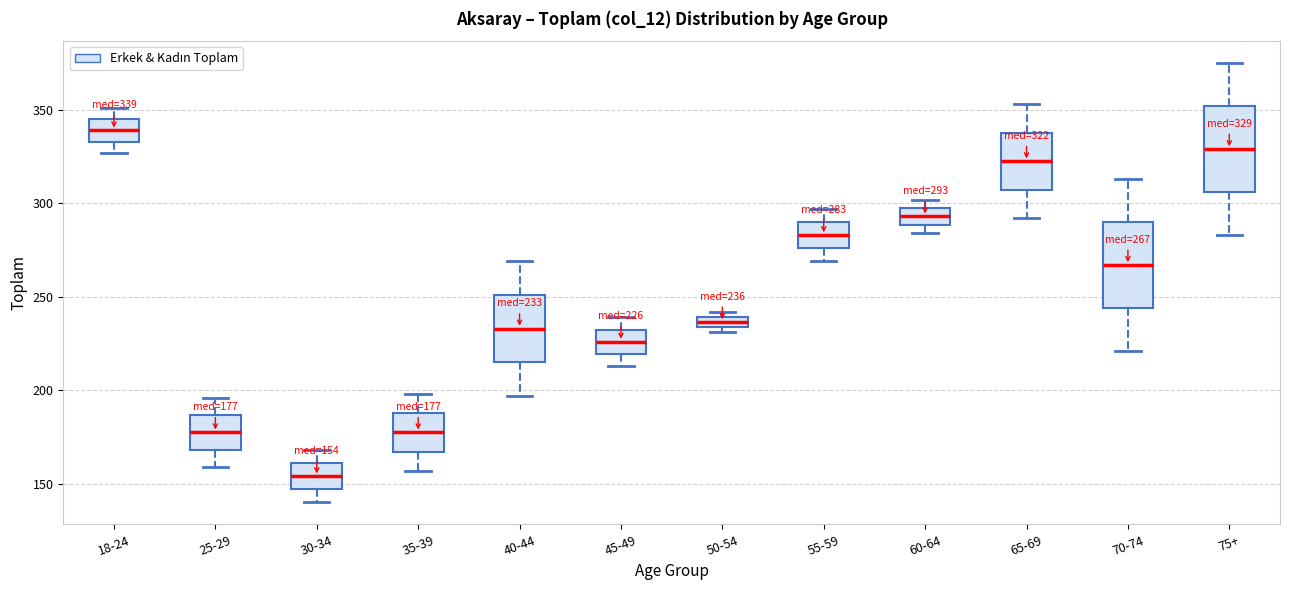

Which box's median line is the lowest?

30-34